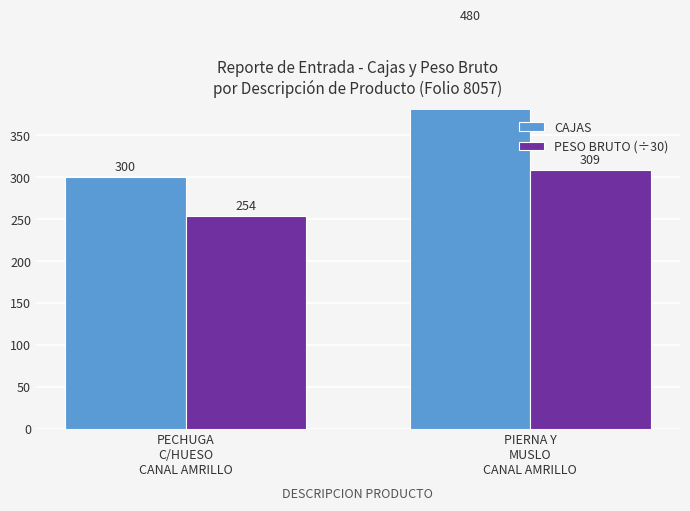

Which series has the largest total across all categories?

CAJAS